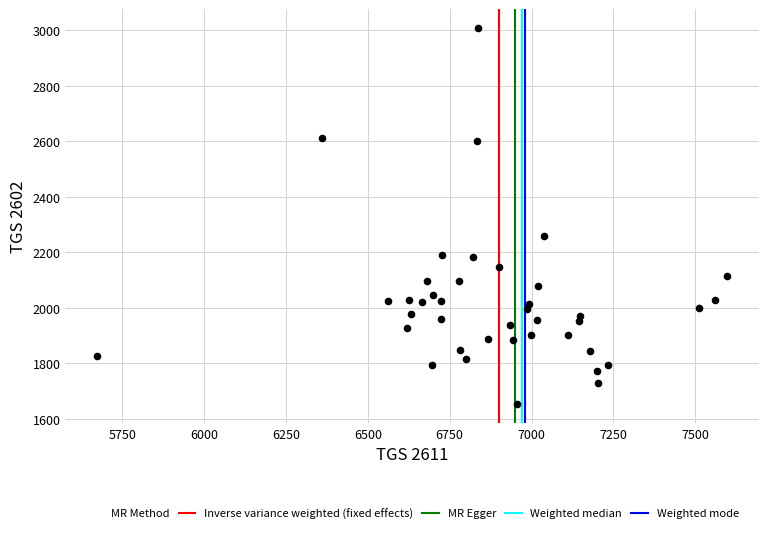

What is the range of X values (max minus min)?

1925